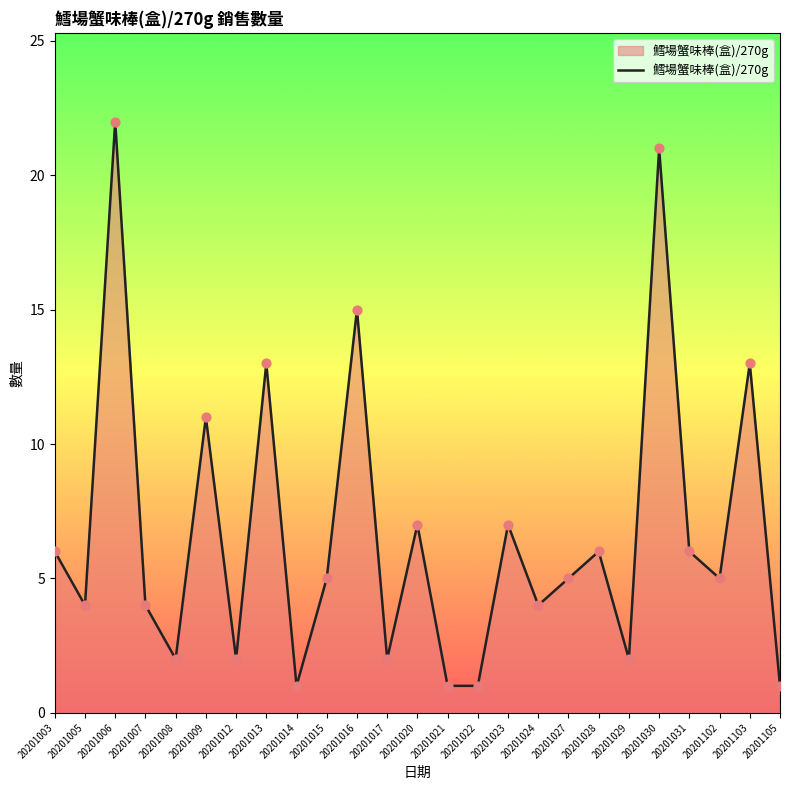

What is the change in value from 20201020 to 20201105?

-6